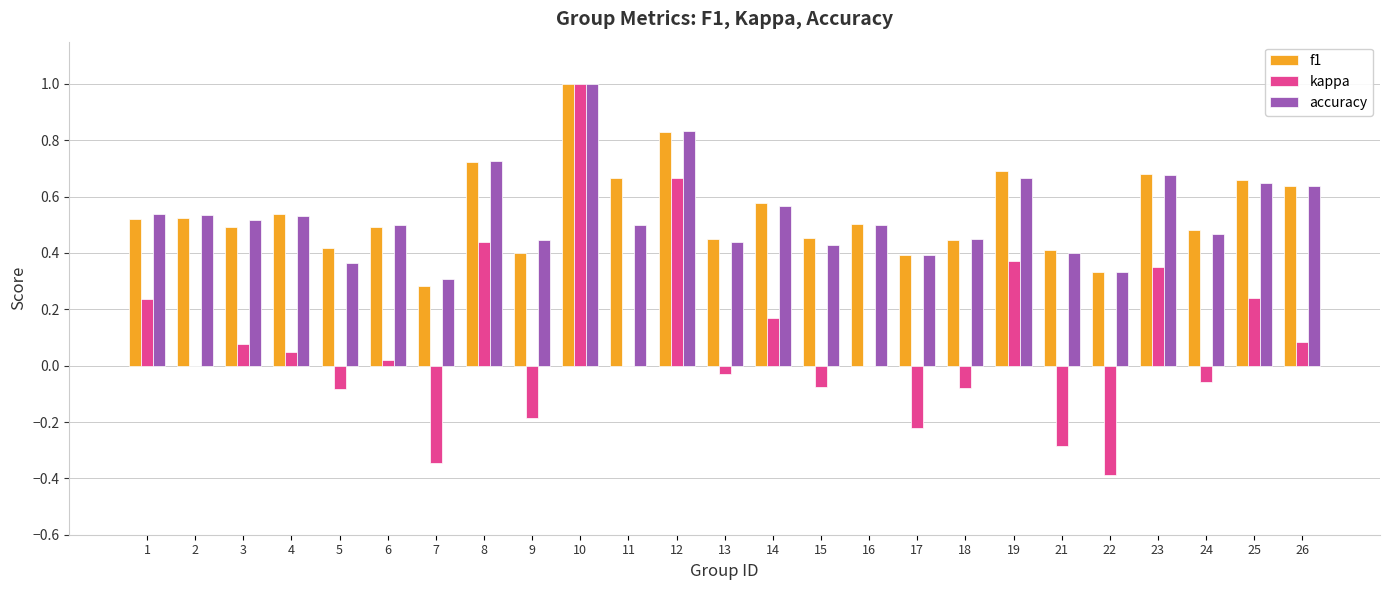

At which label does kappa first exceed 0?

1